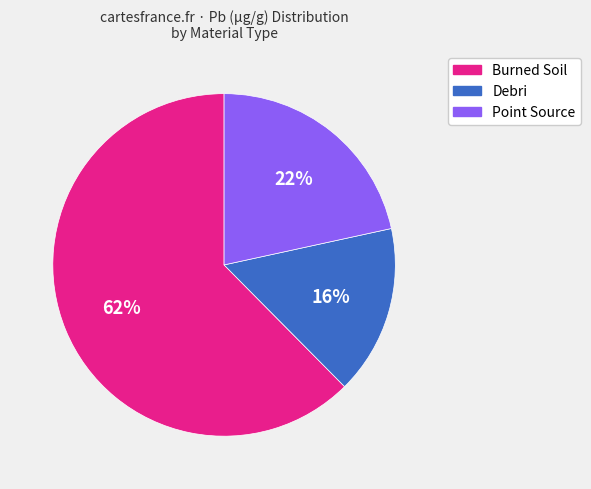

Is Burned Soil the majority of the pie?

Yes